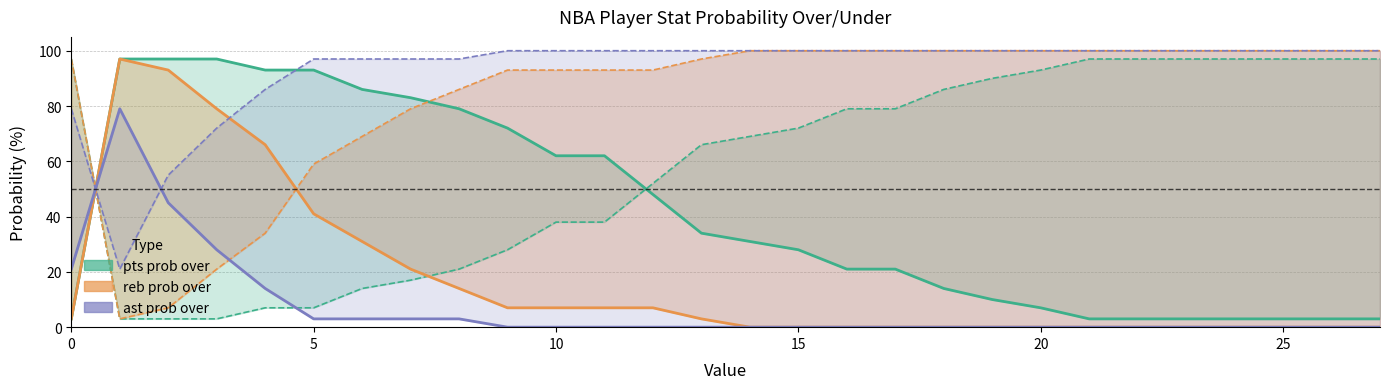

Rank the series by their maximum value, from highest to lowest.

pts prob over line, reb prob over line, ast prob over line